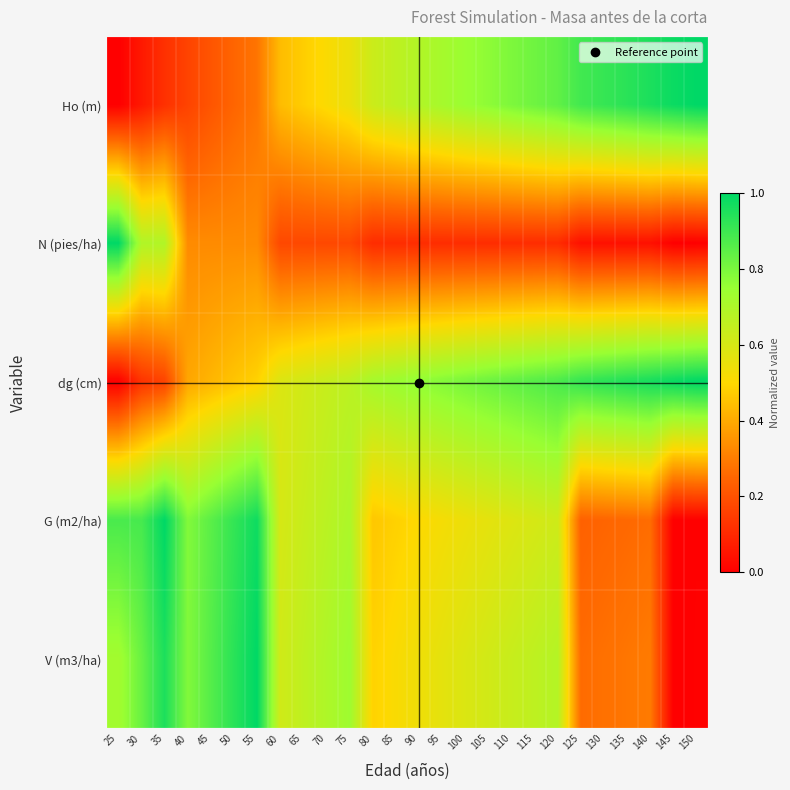

Which series has the widest spread of values?

Ho (m)